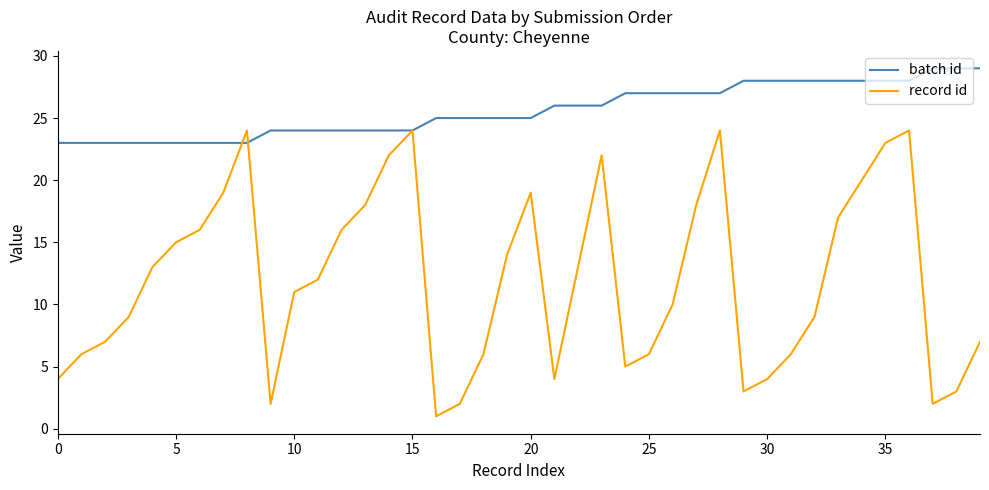

Which series has the largest total across all categories?

batch id